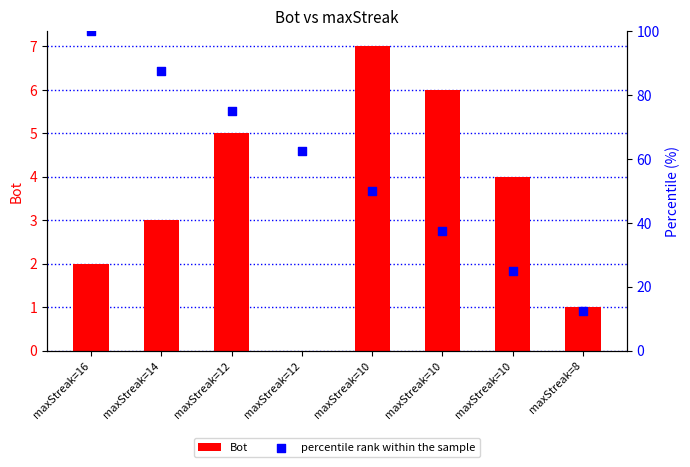

What are all the series names shown in the legend?

Bot, percentile rank within the sample